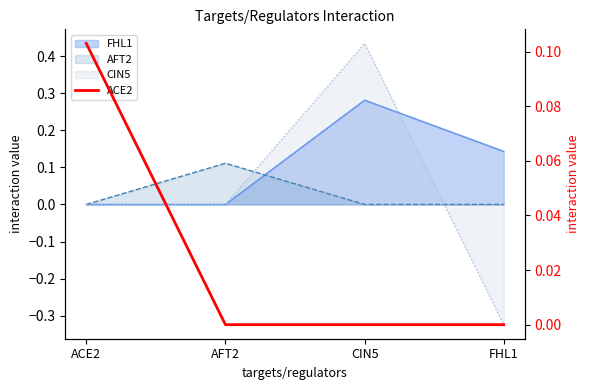

What is the difference between the maximum and minimum values?

0.1